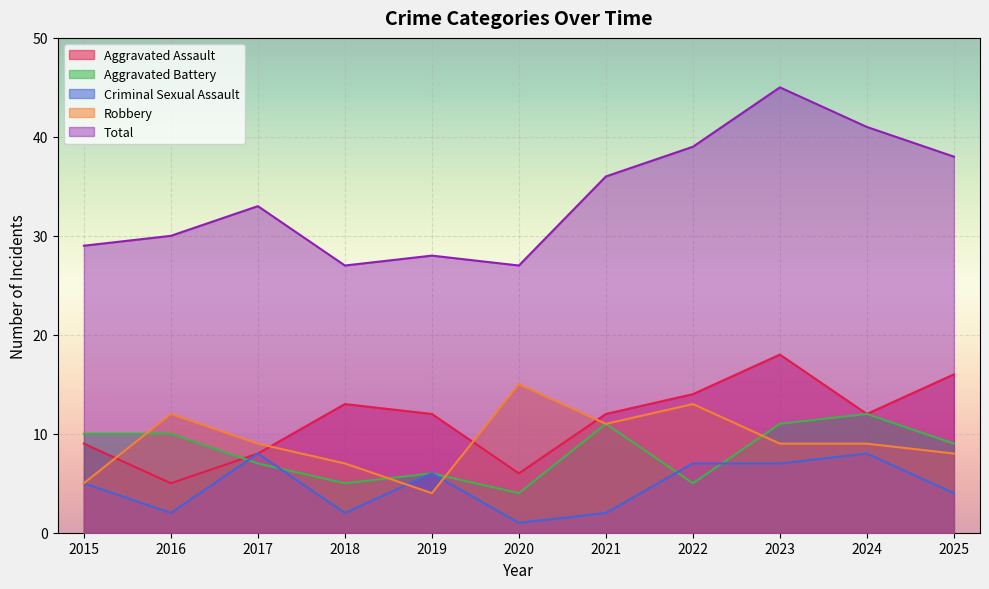

True or false: Aggravated Assault has a value of 8 at 2017.

True